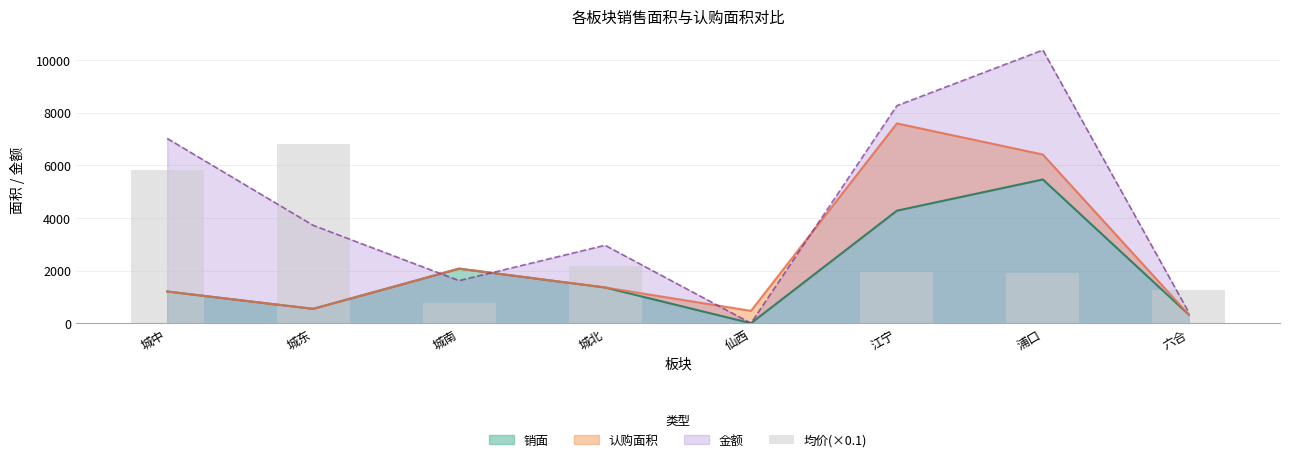

How many values are above zero?

7